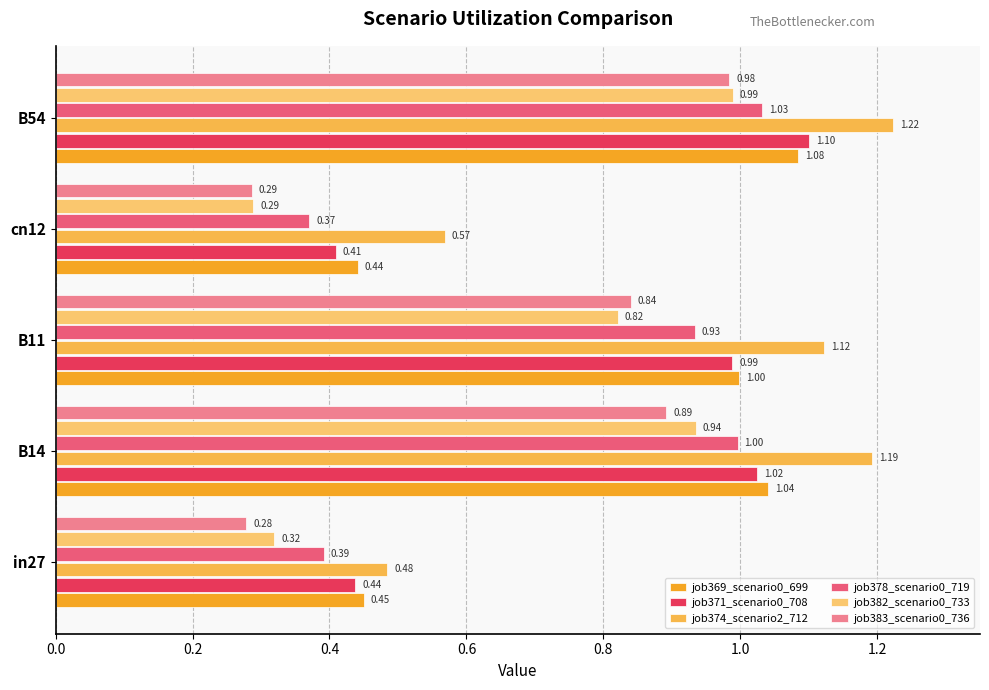

How many series are shown in this chart?

6